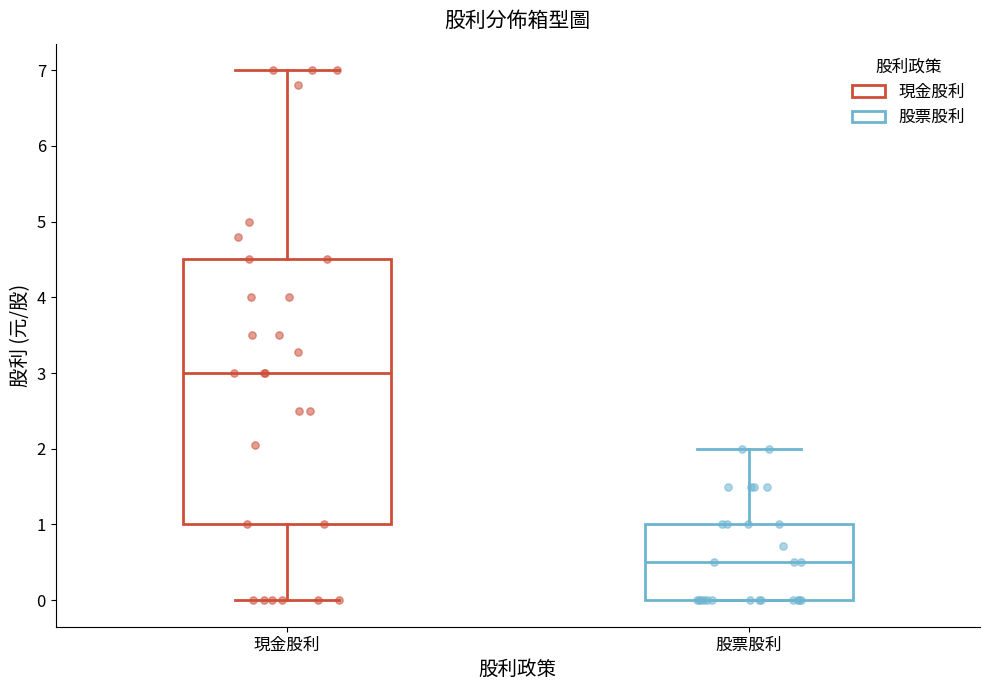

Reading left to right, transcribe this box plot: for each box, give where its median line is, the range the box spans, and where its two whiskers end, as read against the y-axis. The values are not printed on the chart, so give them approximately, as read against the axis.

現金股利: median 3.0, box 1.0 to 4.5, whiskers 0.0 to 7.0
股票股利: median 0.5, box 0.0 to 1.0, whiskers 0.0 to 2.0